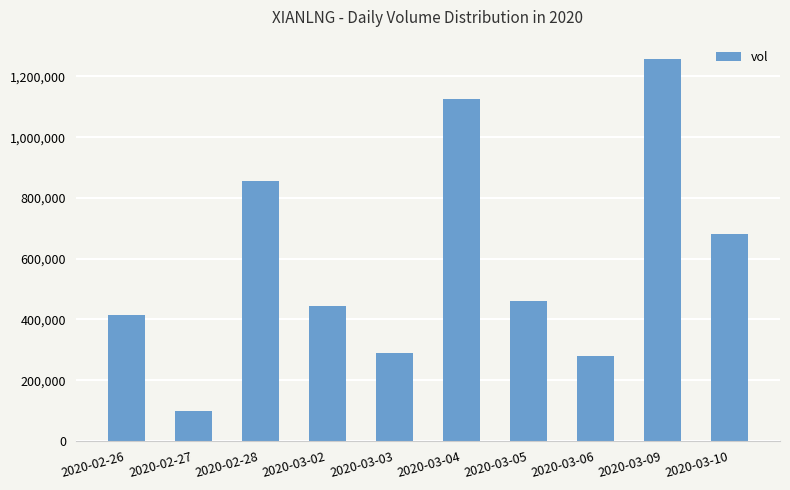

Approximately how many times larger is the value at 2020-03-03 compared to 2020-03-06?

1.0